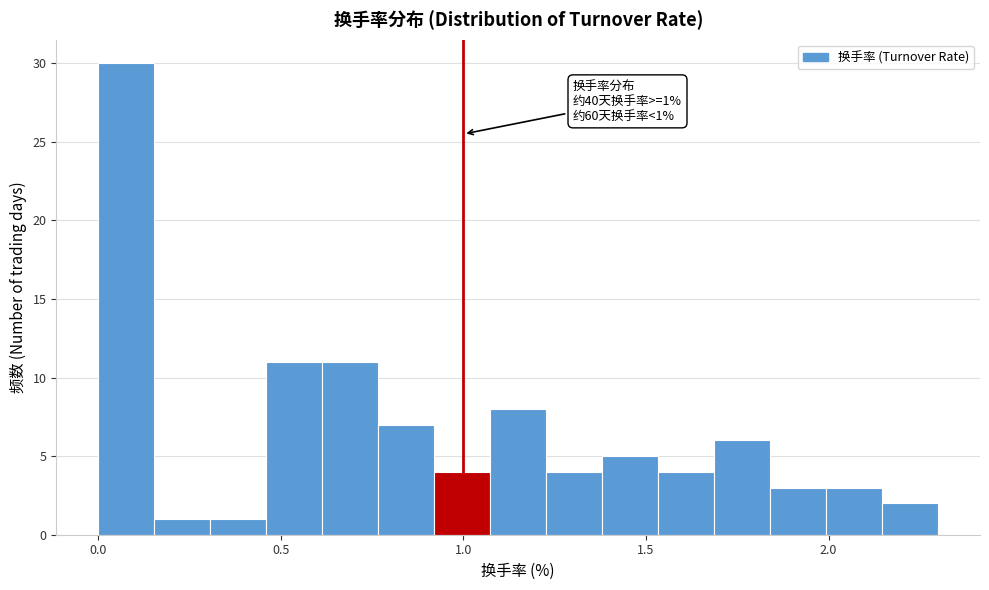

Around what value on the x-axis is the tallest bar? Give the approximate position of its centre, as read against the axis.

0.10